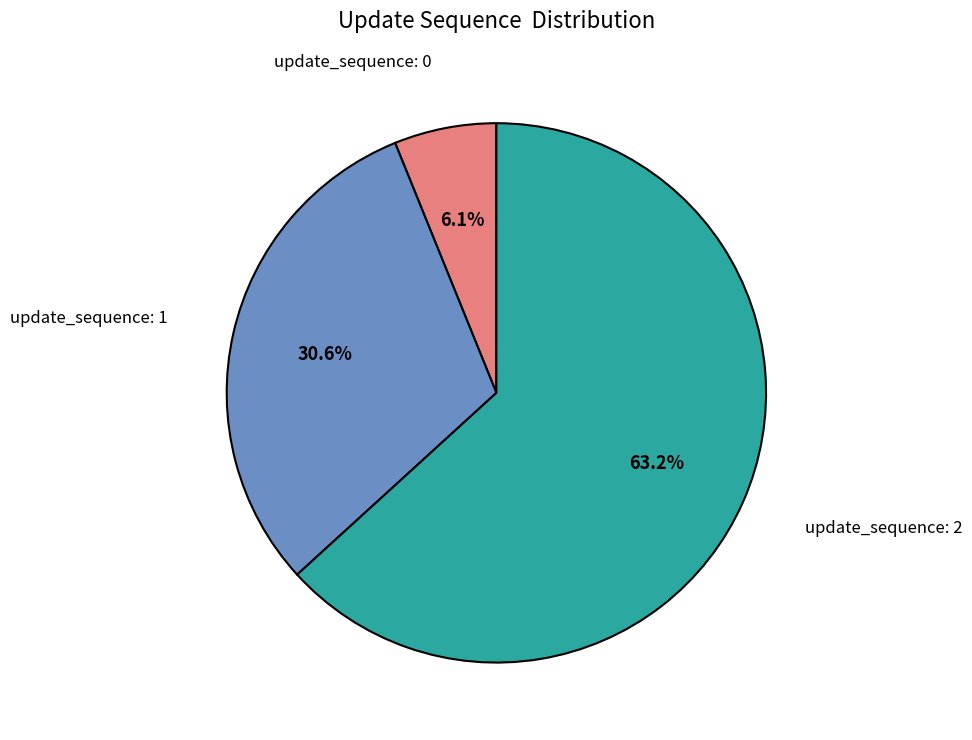

What is the ratio of the value at update_sequence: 1 to the value at update_sequence: 2?

0.5